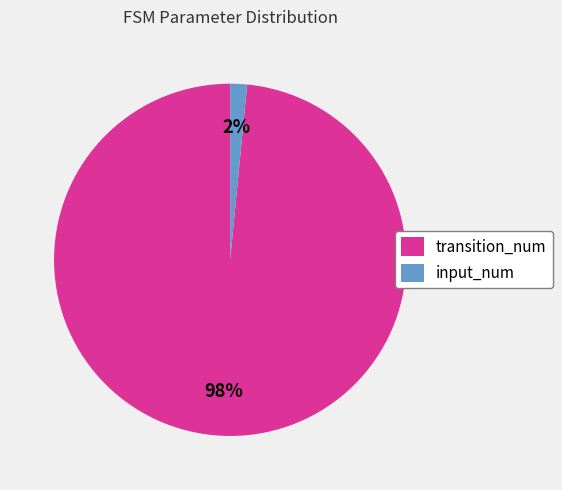

To the nearest percent, what is the average slice percentage?

50%